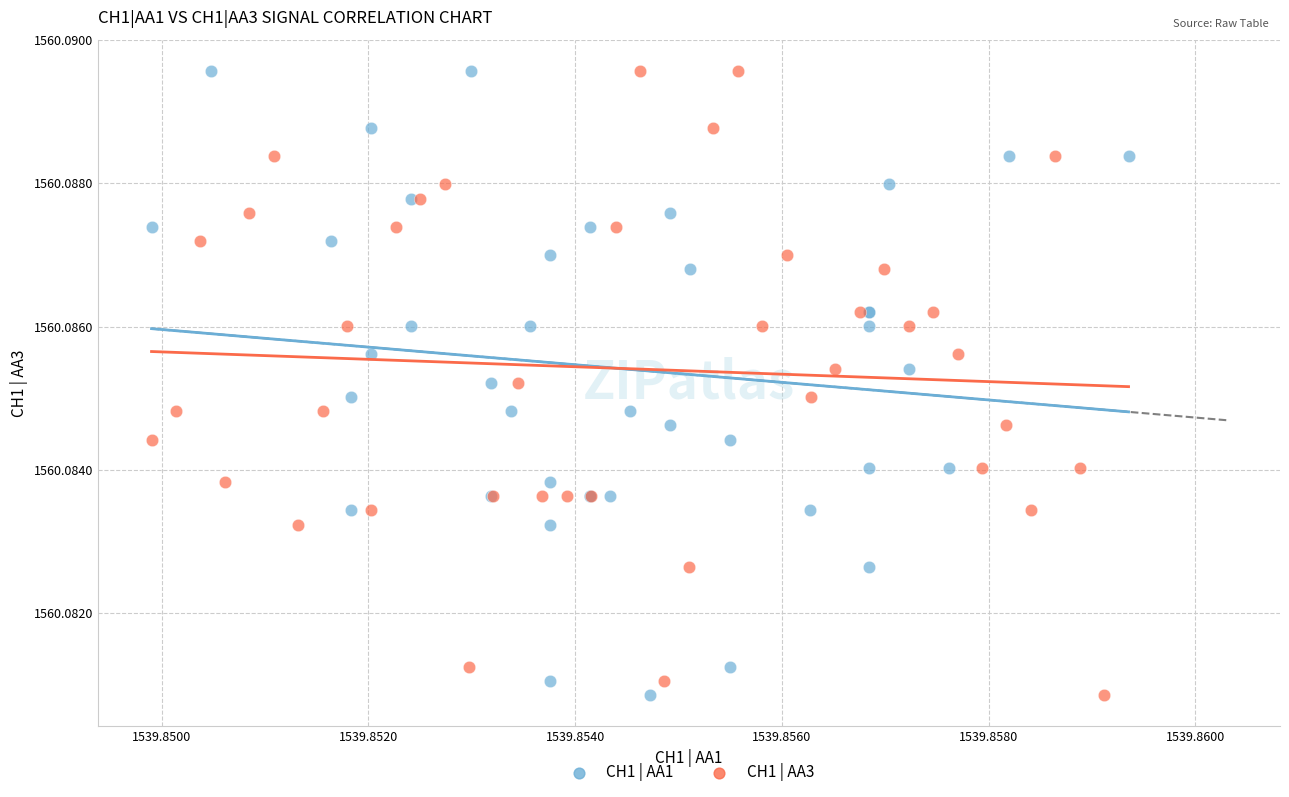

What are all the series names shown in the legend?

CH1 | AA1, CH1 | AA3